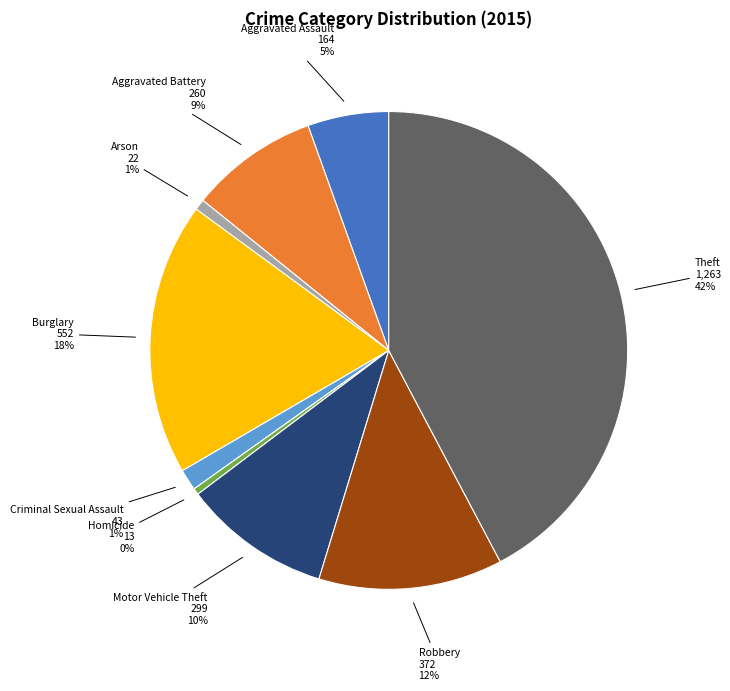

To the nearest percent, what is the average slice percentage?

11%